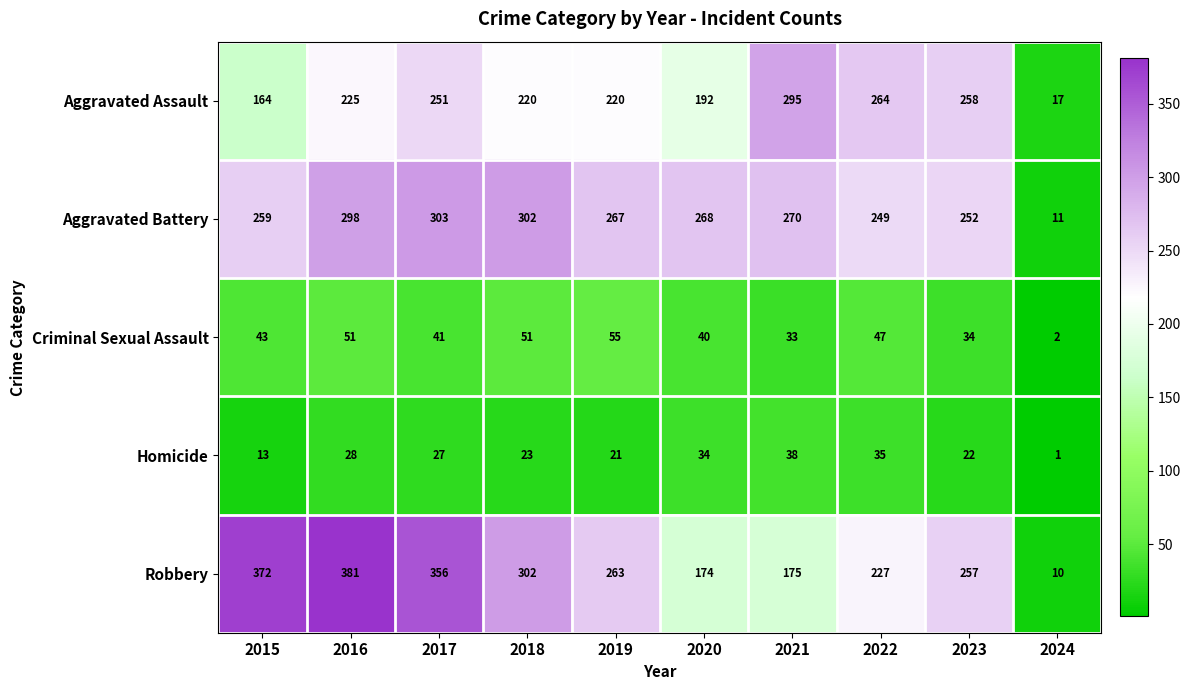

Which series has the widest spread of values?

Robbery